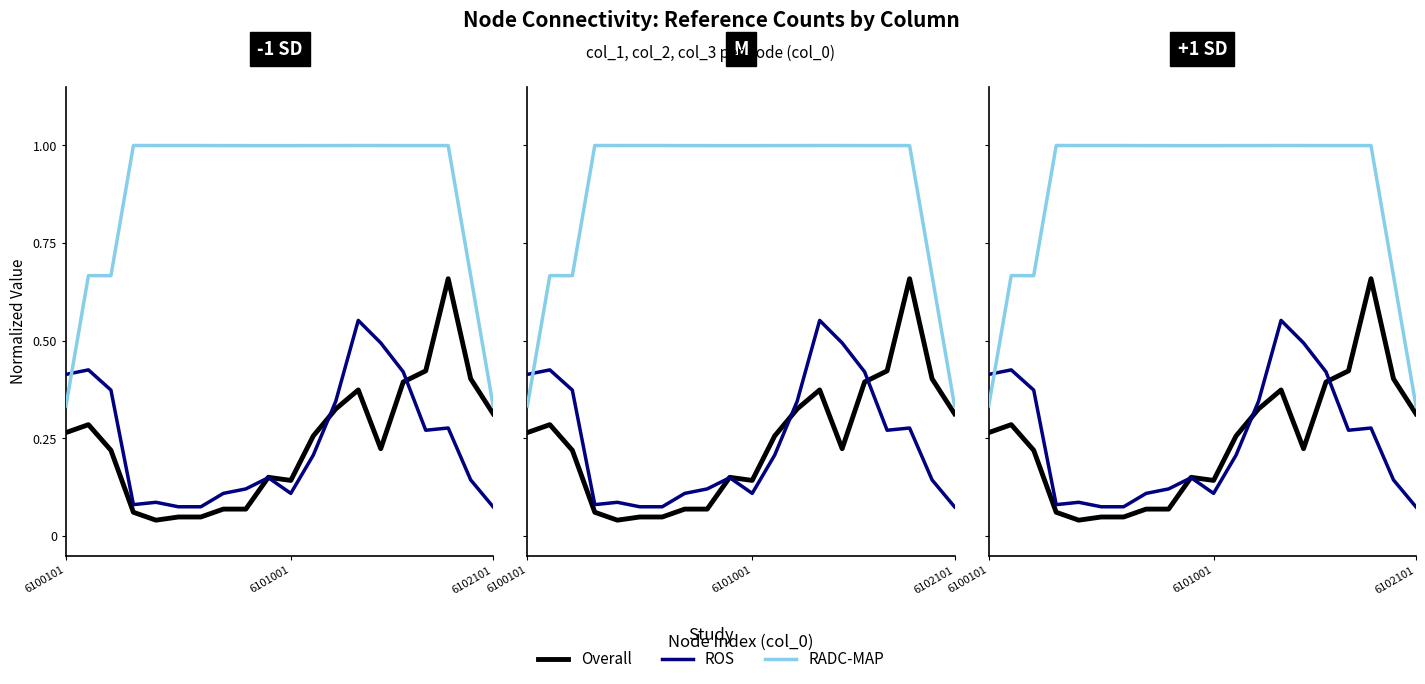

What is the lowest value of the RADC-MAP series?

0.3